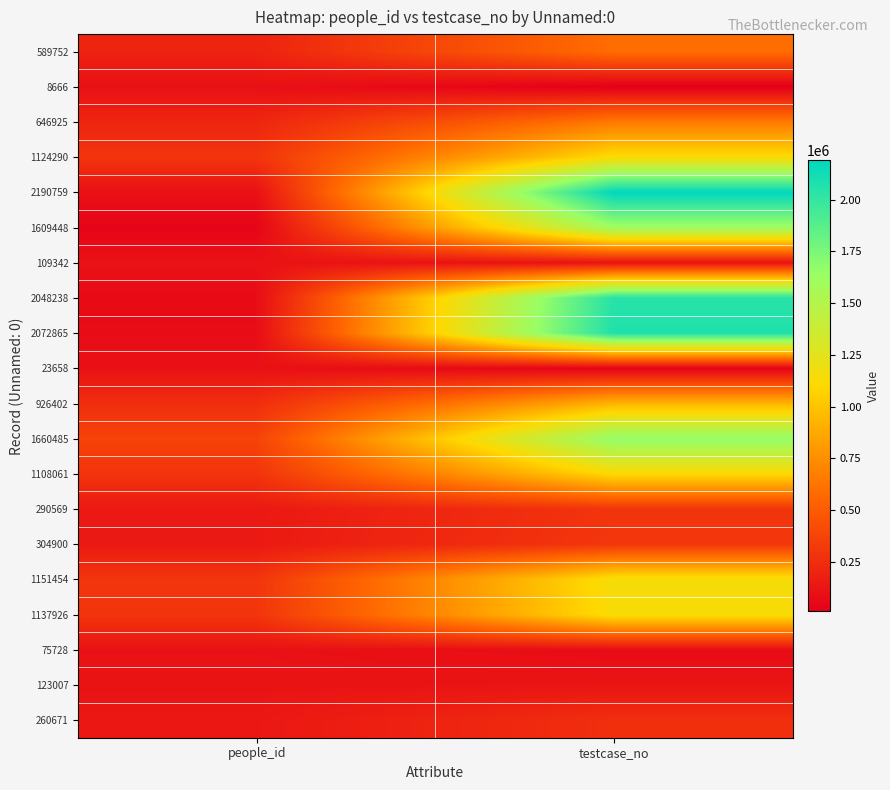

Reading left to right, extract all data points from this chart.

589752: people_id=198004	testcase_no=589753
8666: people_id=101414	testcase_no=8667
646925: people_id=208491	testcase_no=646926
1124290: people_id=291458	testcase_no=1124291
2190759: people_id=98834	testcase_no=2190760
1609448: people_id=36839	testcase_no=1609449
109342: people_id=111129	testcase_no=109343
2048238: people_id=73900	testcase_no=2048239
2072865: people_id=78013	testcase_no=2072866
23658: people_id=104093	testcase_no=23659
926402: people_id=256689	testcase_no=926403
1660485: people_id=370270	testcase_no=1660486
1108061: people_id=288557	testcase_no=1108062
290569: people_id=144010	testcase_no=290570
304900: people_id=146581	testcase_no=304901
1151454: people_id=294918	testcase_no=1151455
1137926: people_id=294083	testcase_no=1137927
75728: people_id=105739	testcase_no=75729
123007: people_id=113430	testcase_no=123008
260671: people_id=138898	testcase_no=260672